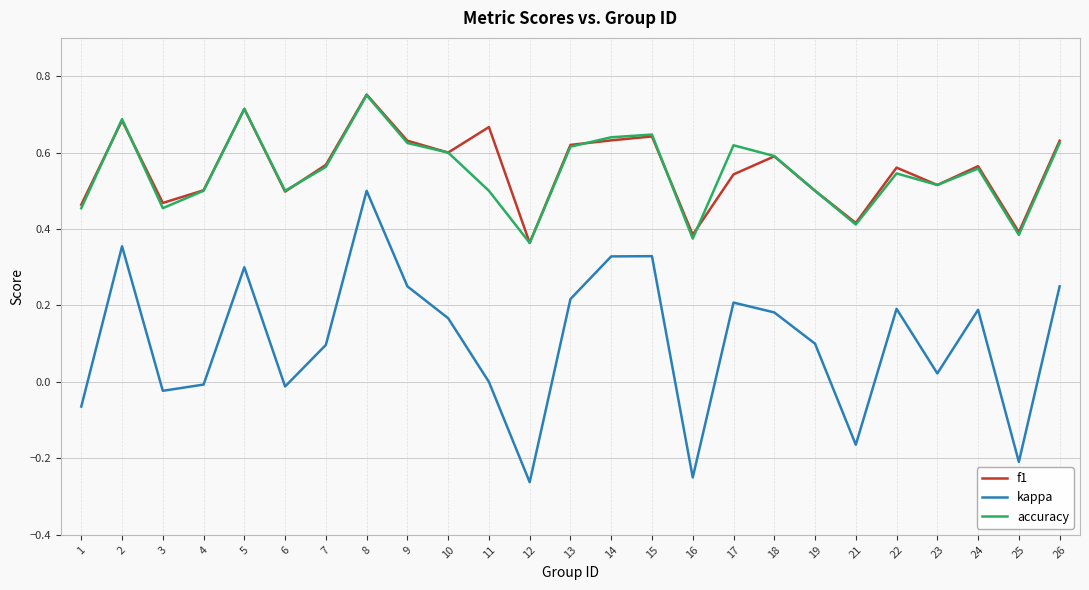

True or false: f1 has more than 0 points higher than both neighbors.

True